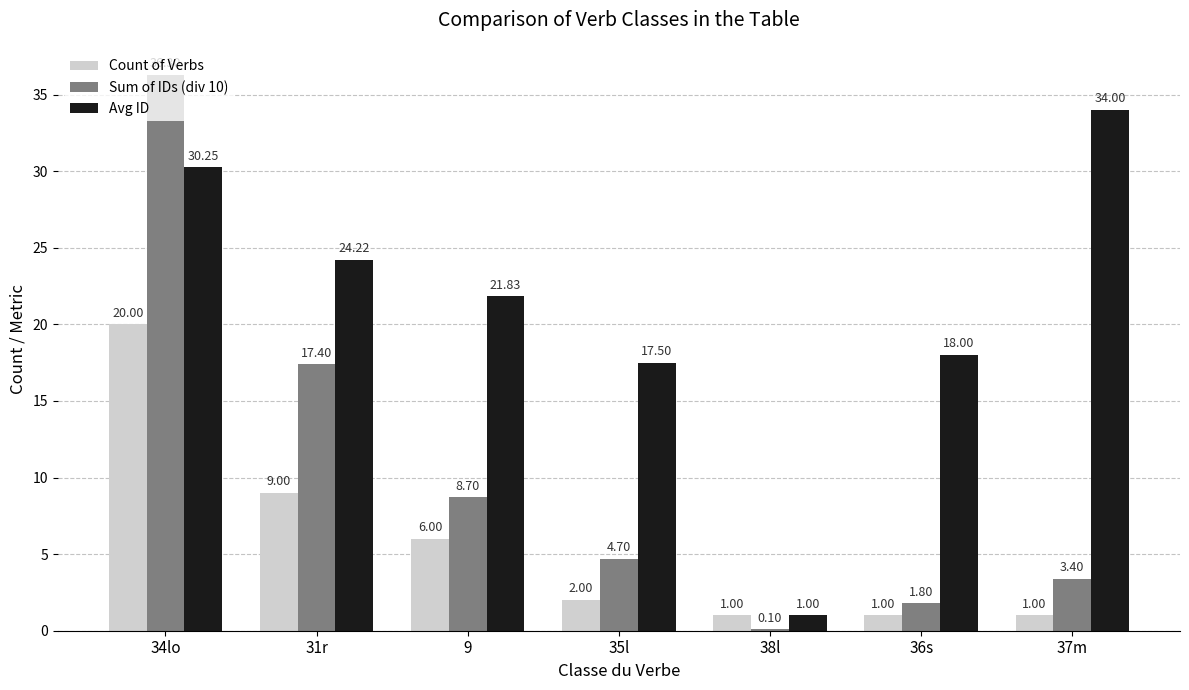

How many groups of bars are there?

7